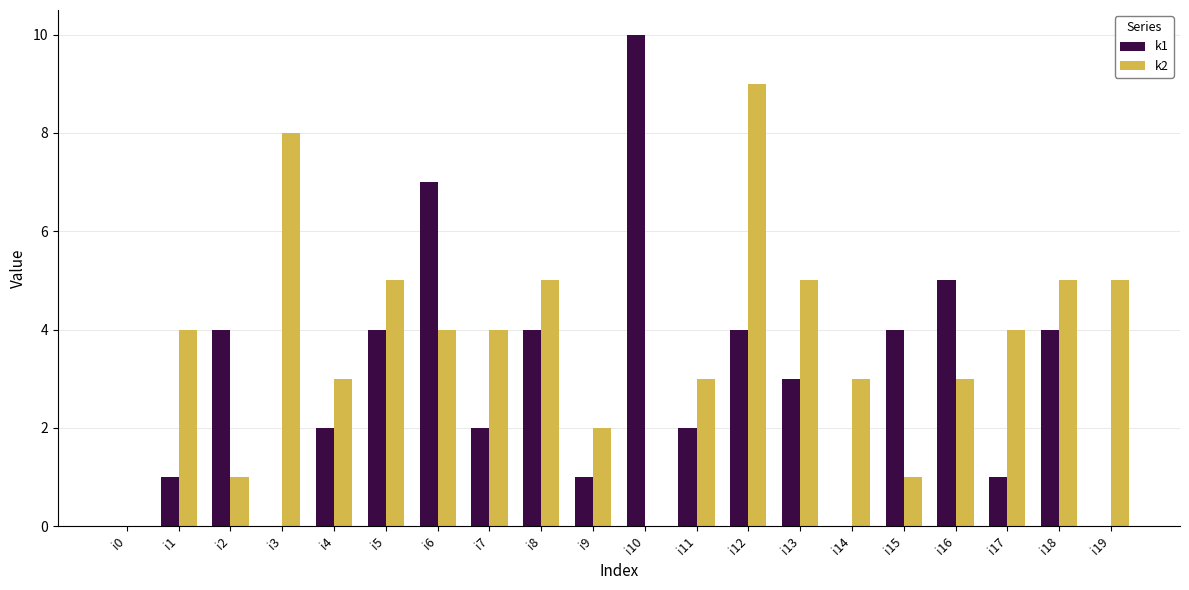

What is the sum of the k1 values at i15 and i3?

4